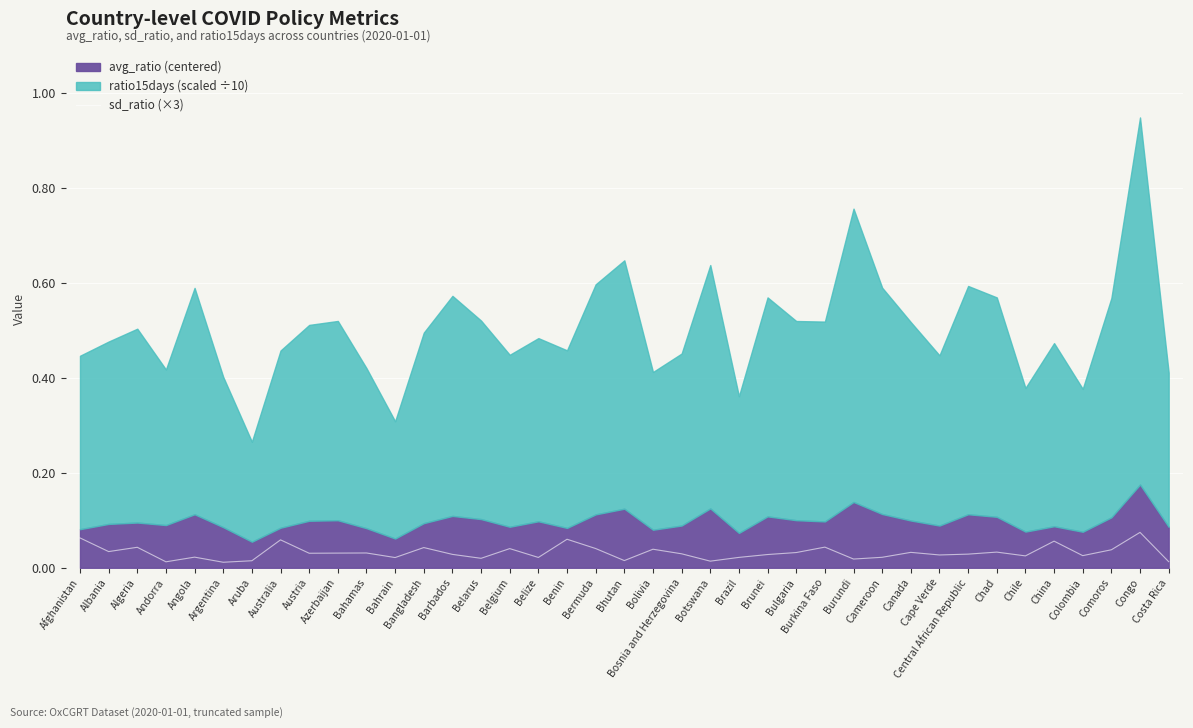

The sd_ratio (×3) series shows 0.1 at Burkina Faso. True or false?

False